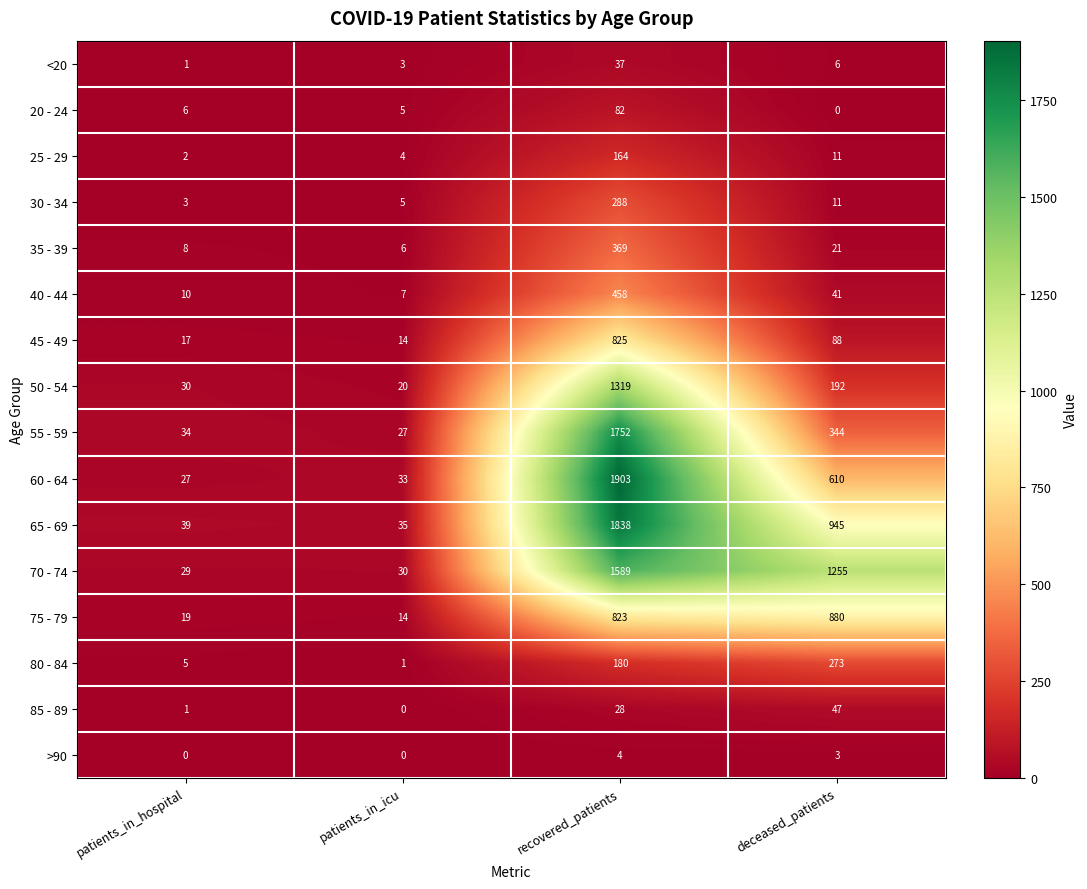

What is the total value across all series at patients_in_hospital?

231